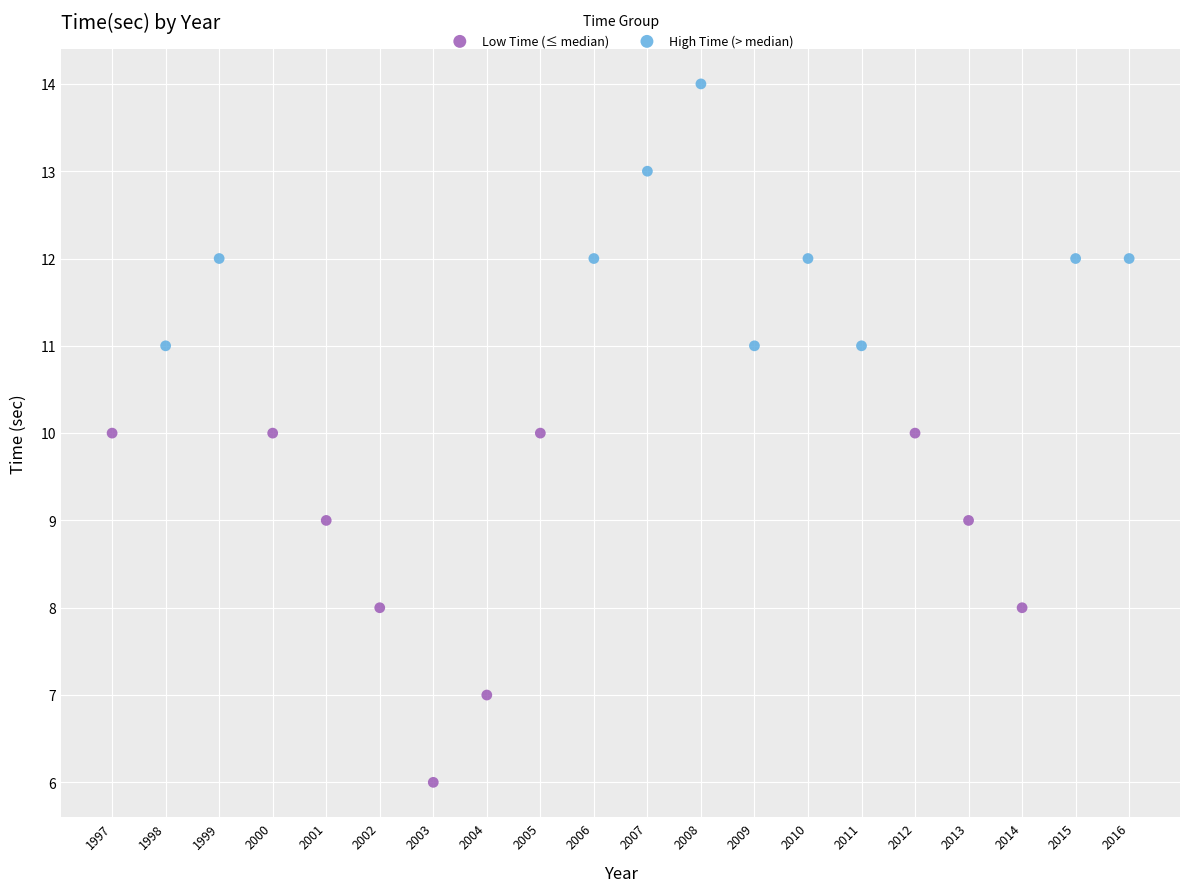

Which series contains the highest Y value?

High Time (> median)